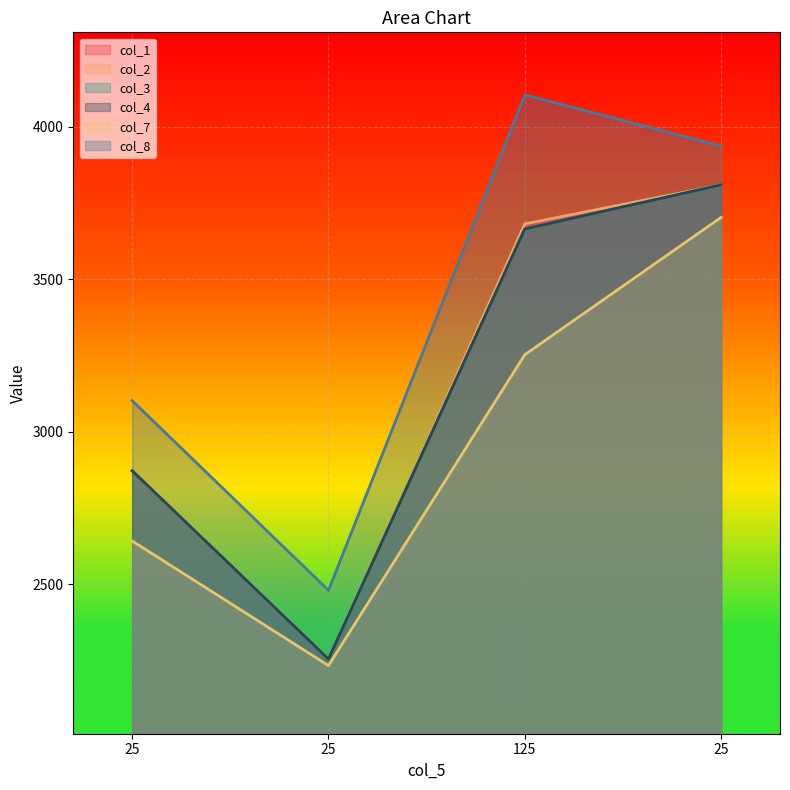

Does the chart display data point markers on the line(s)?

No